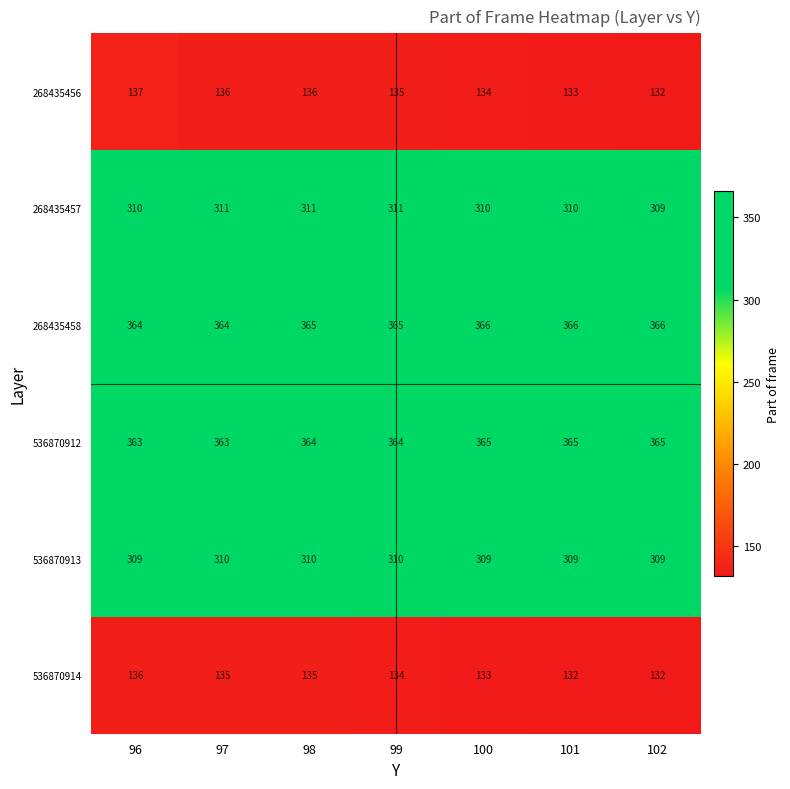

Count the number of categories in the chart.

7